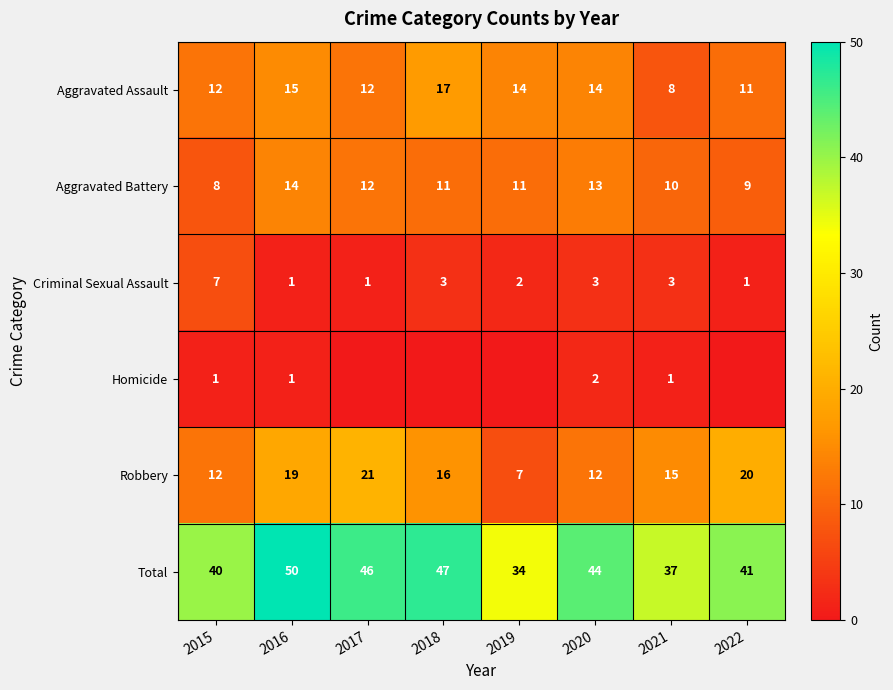

What is the difference between the Total values at 2017 and 2020?

2